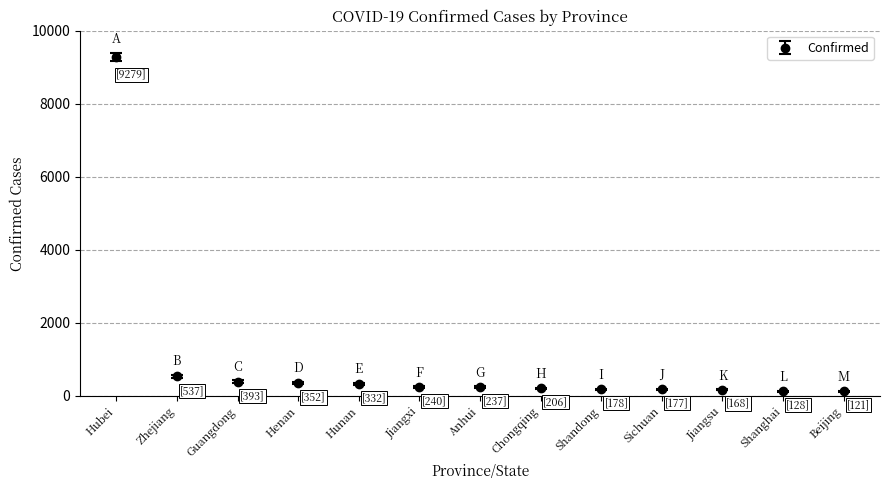

How many data points are less than 237?

6